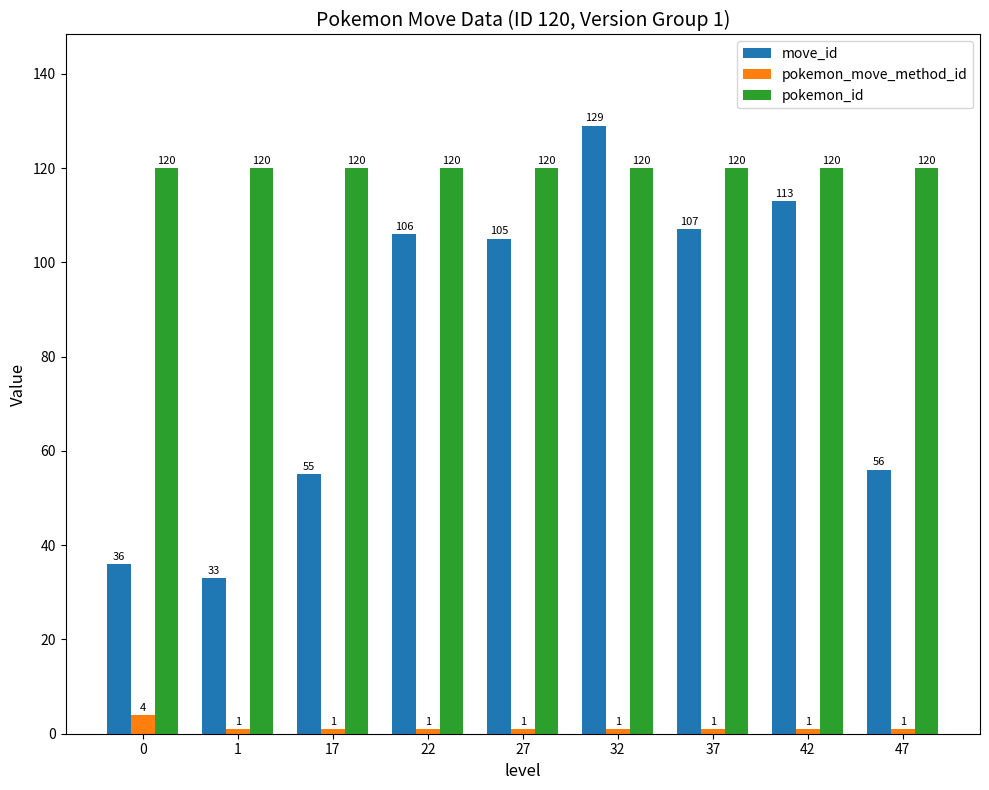

What is the total value across all series at 0?

160